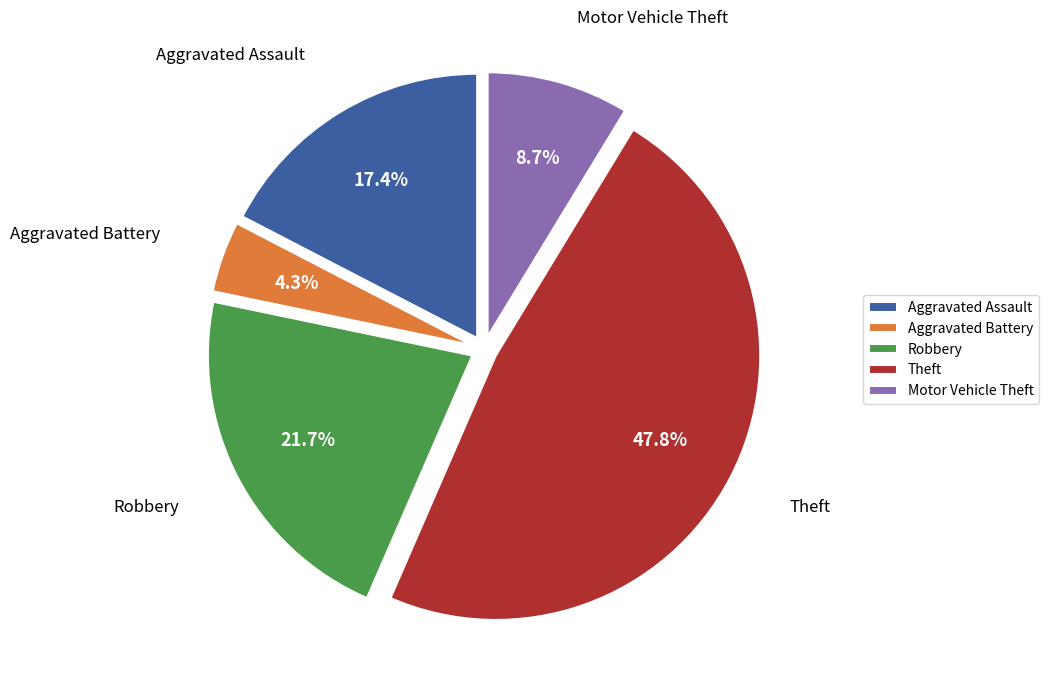

To the nearest percent, what portion does Robbery represent?

22%